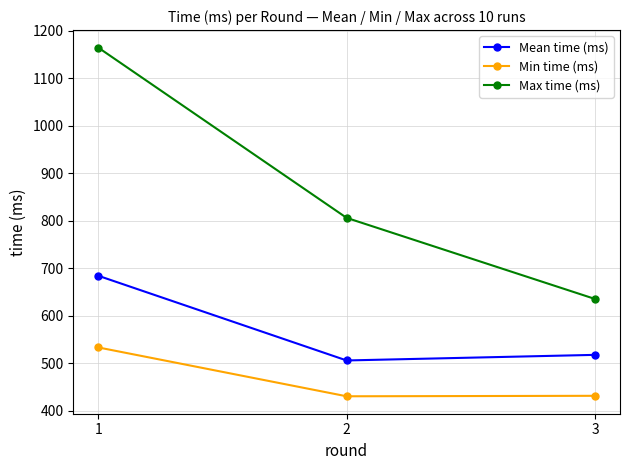

Is this an area chart (filled region under the line)?

No